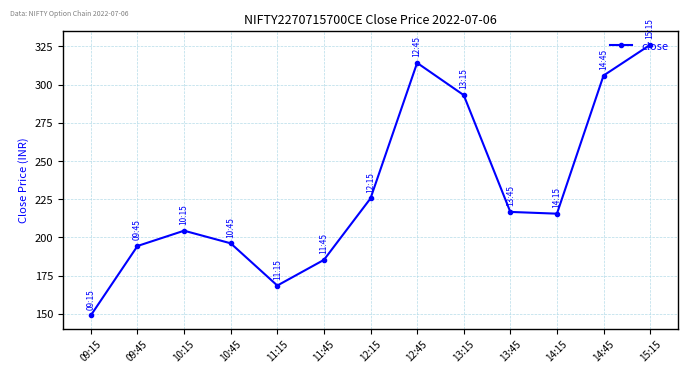

True or false: the data shows 293.1 at 13:15.

True